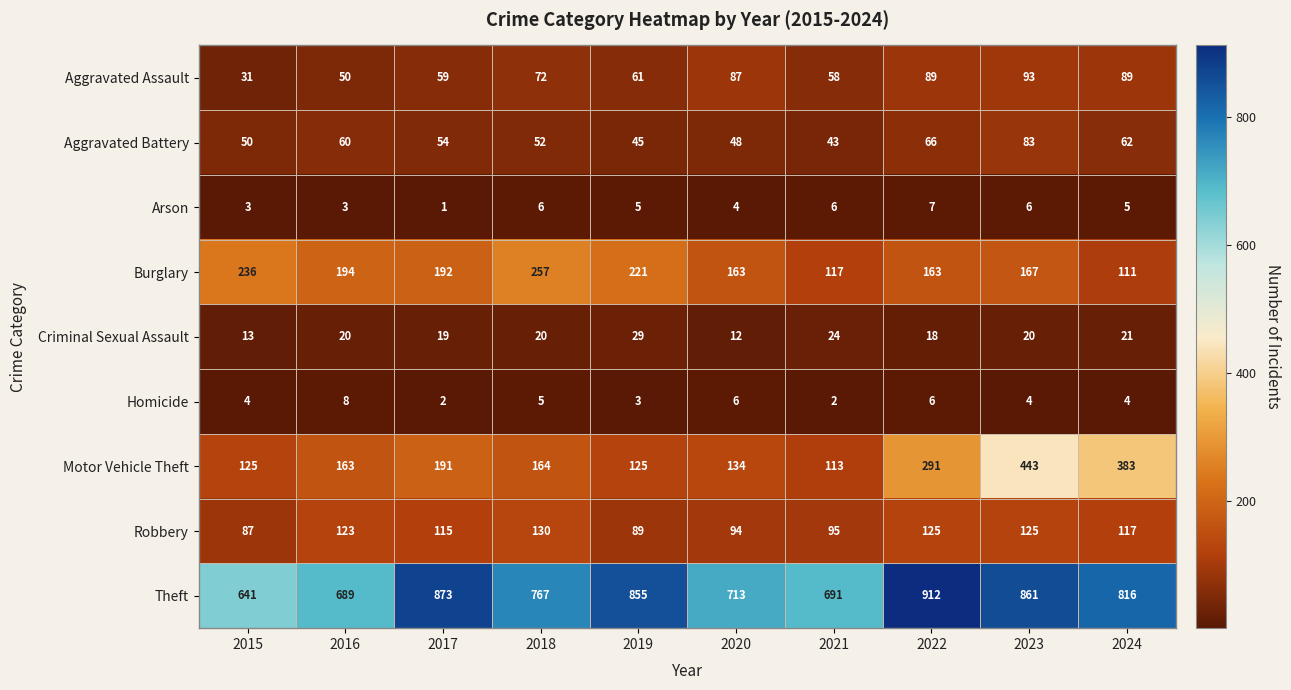

What is the difference between the Motor Vehicle Theft values at 2024 and 2021?

270